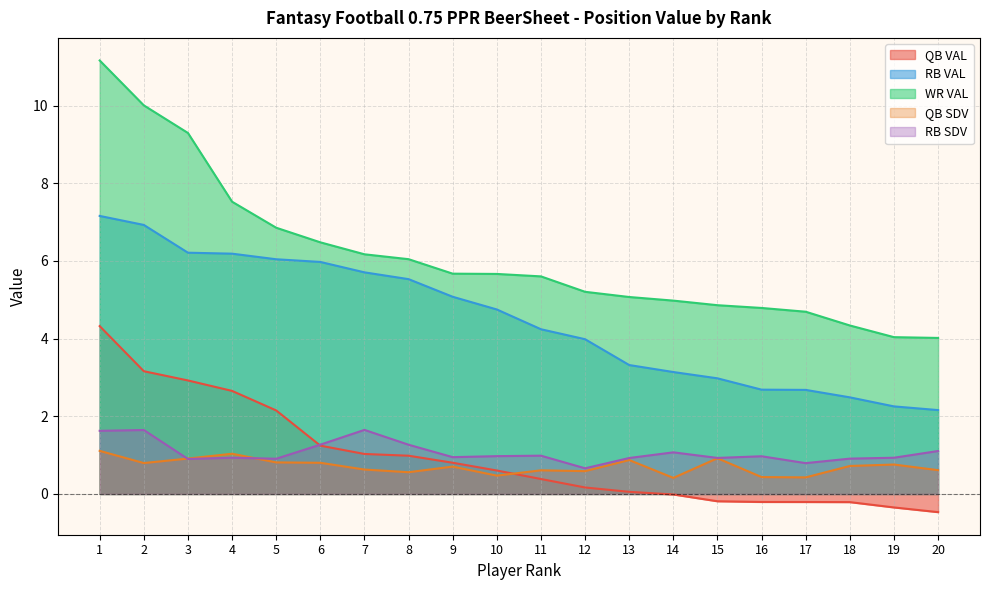

What is the value of the RB VAL point at the 6th from the left?

6.0